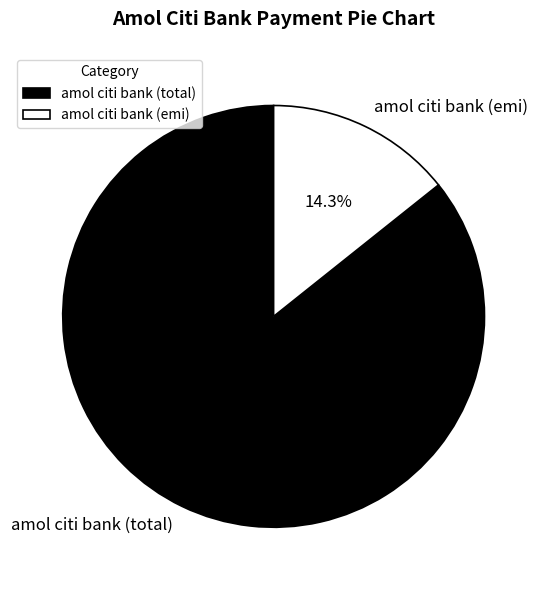

Which category has the biggest portion of the pie?

amol citi bank (total)